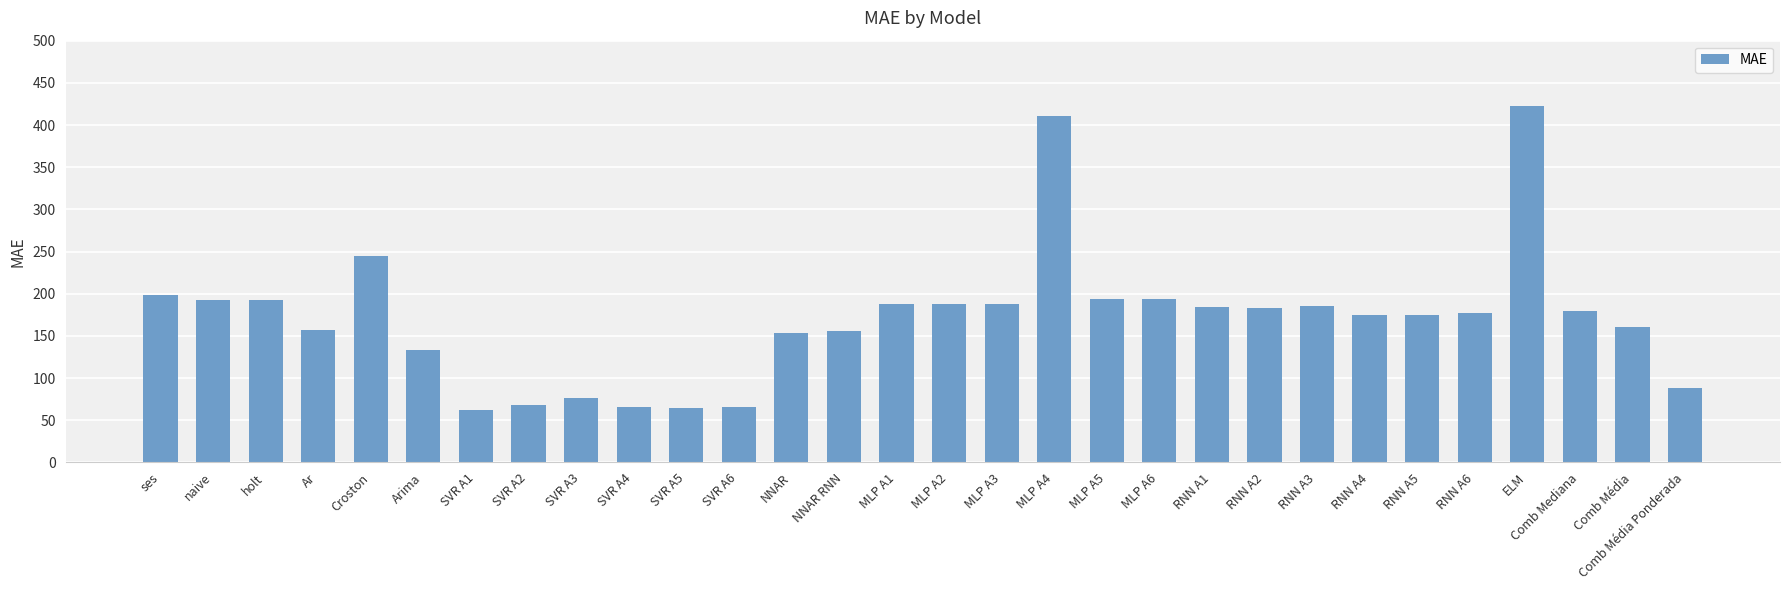

What is the average value?

170.7